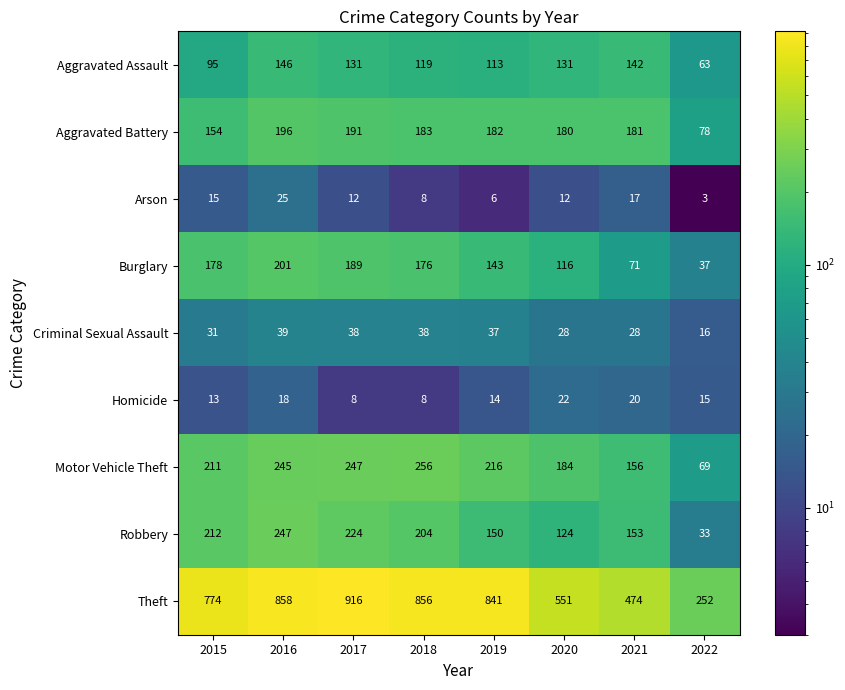

Rank the series at 2019 from lowest to highest value.

Arson, Homicide, Criminal Sexual Assault, Aggravated Assault, Burglary, Robbery, Aggravated Battery, Motor Vehicle Theft, Theft